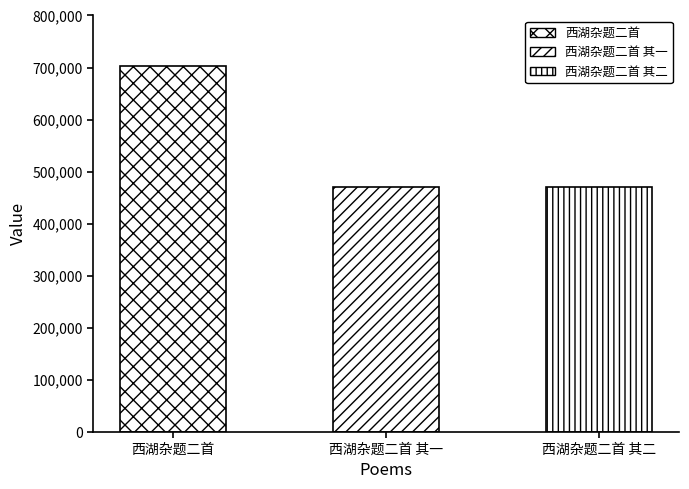

At which label does the data first exceed 470926?

西湖杂题二首